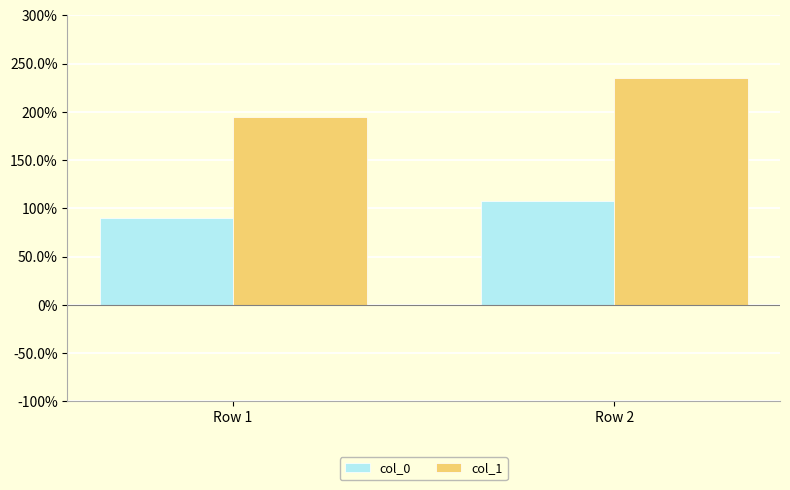

At which category is the sum across all series the highest?

Row 2